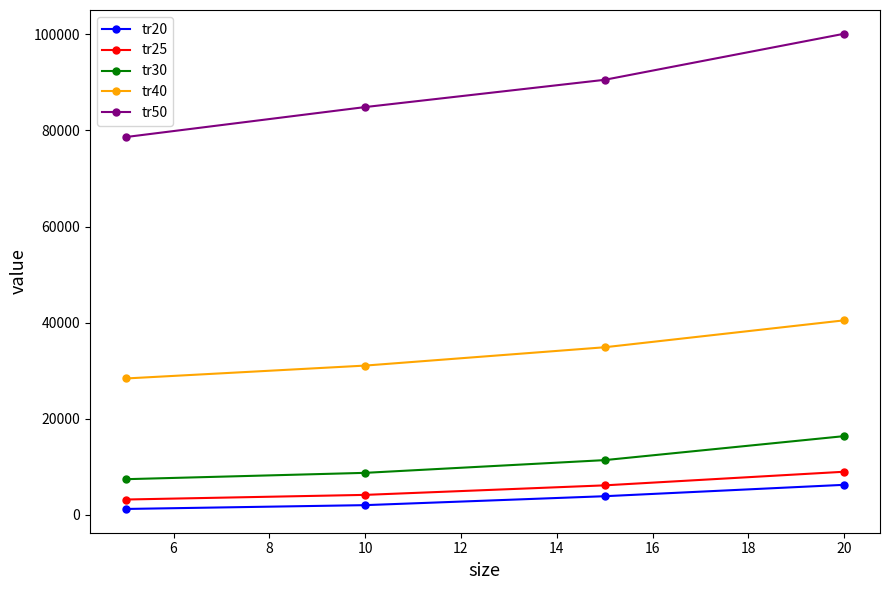

How many tr50 values are between 84858 and 100112?

3